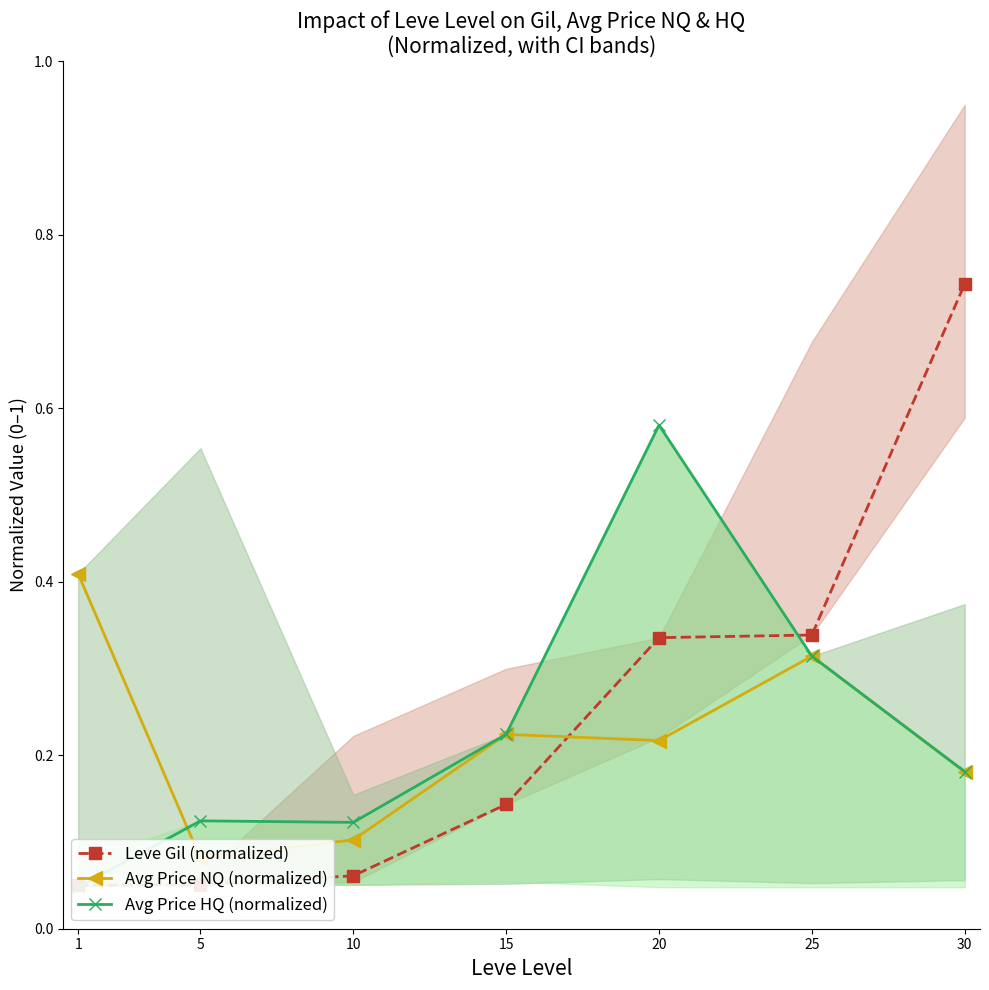

True or false: Leve Gil (normalized) has a value of 0.7 at 30.

True